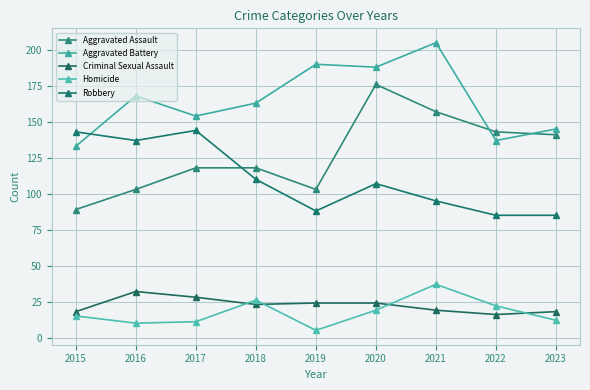

Reading left to right, transcribe all the data shown in this chart.

Aggravated Assault: 89	103	118	118	103	176	157	143	141
Aggravated Battery: 133	168	154	163	190	188	205	137	145
Criminal Sexual Assault: 18	32	28	23	24	24	19	16	18
Homicide: 15	10	11	26	5	19	37	22	12
Robbery: 143	137	144	110	88	107	95	85	85